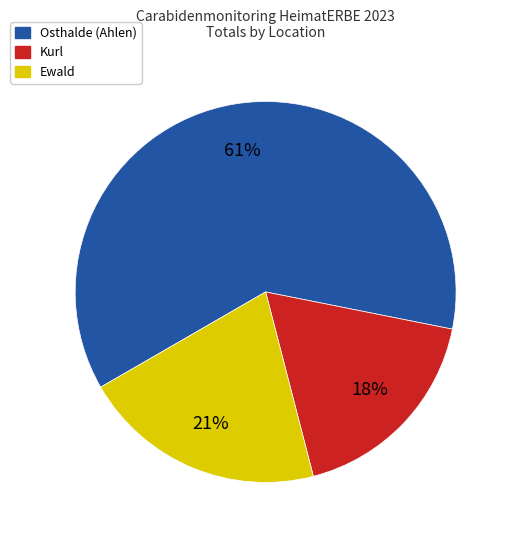

How many slices are in this pie chart?

3